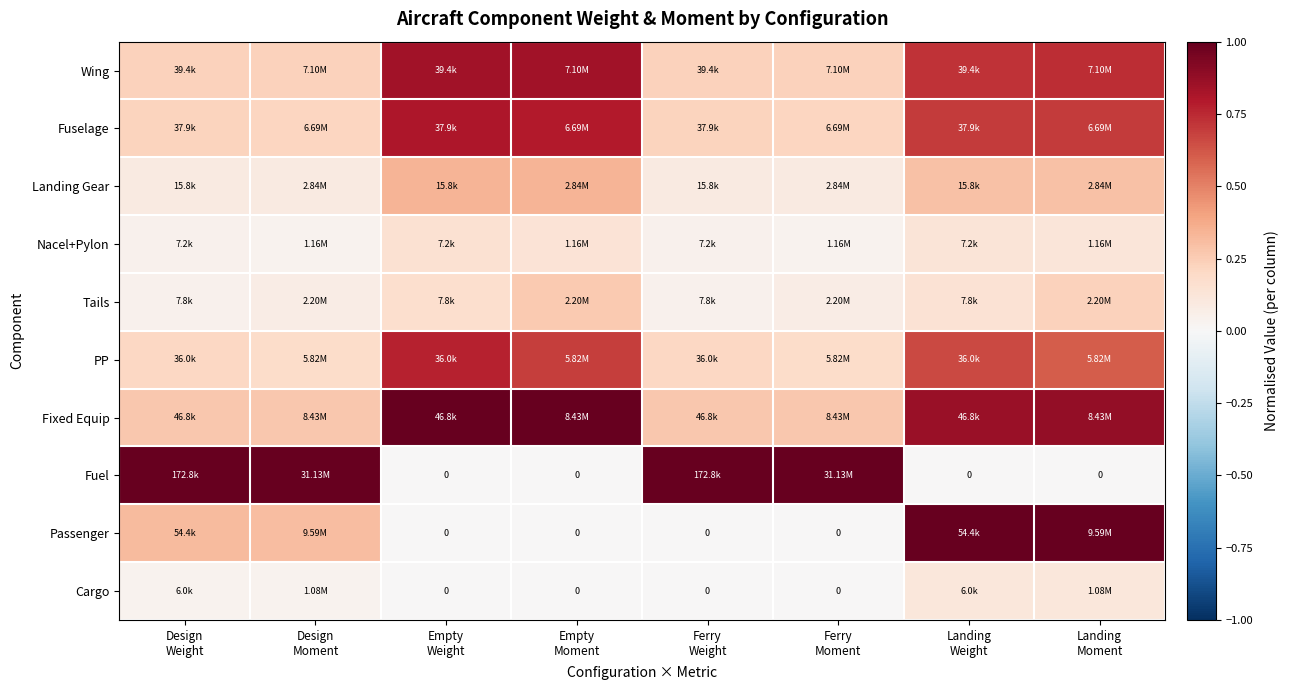

Which series has the largest range (max minus min)?

Fuel